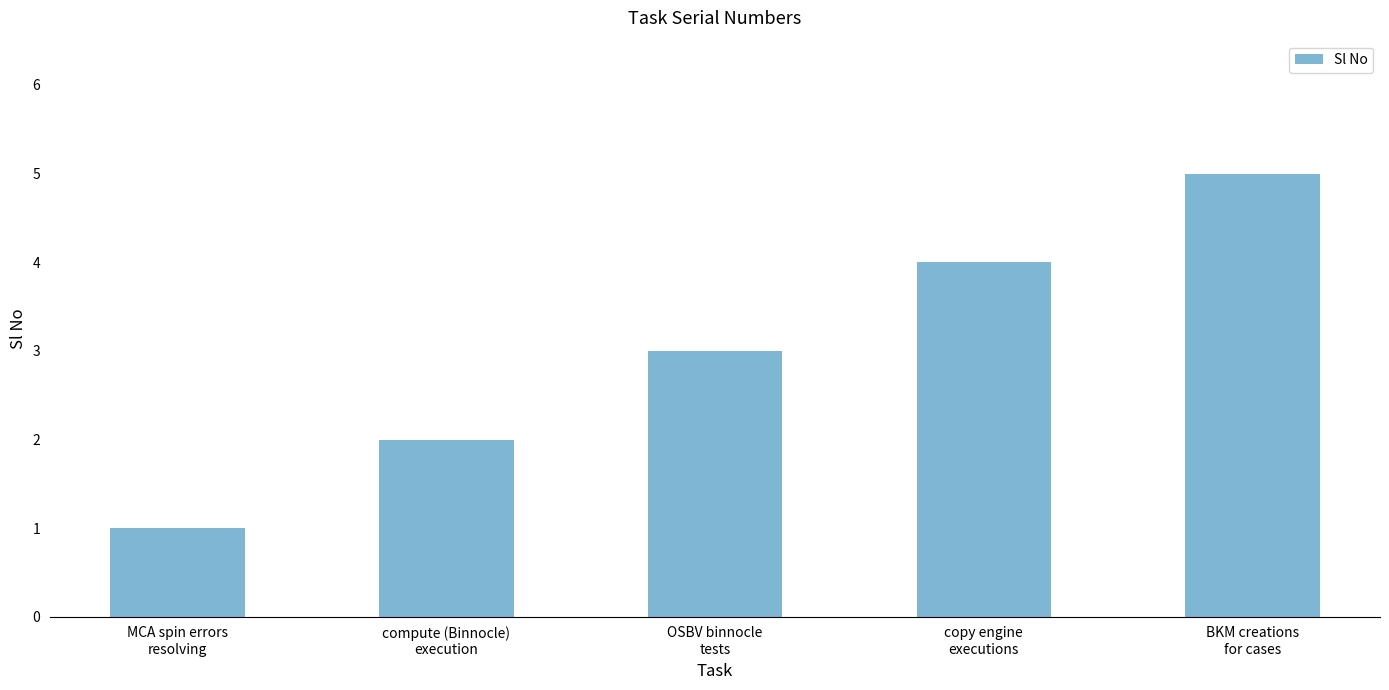

What is the minimum value shown in the chart?

1